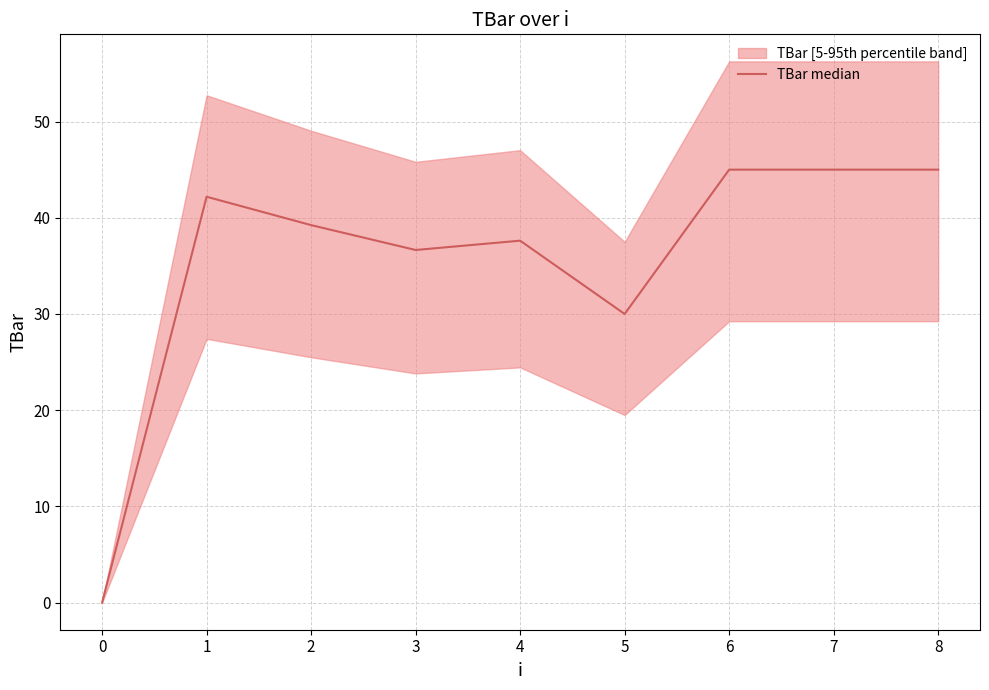

What is the sum of the values at 0 and 7?

45.0